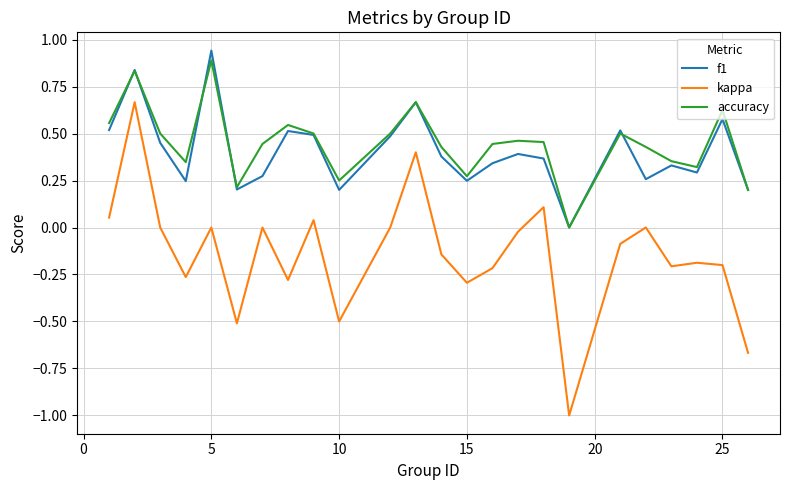

Which series has the largest range (max minus min)?

kappa